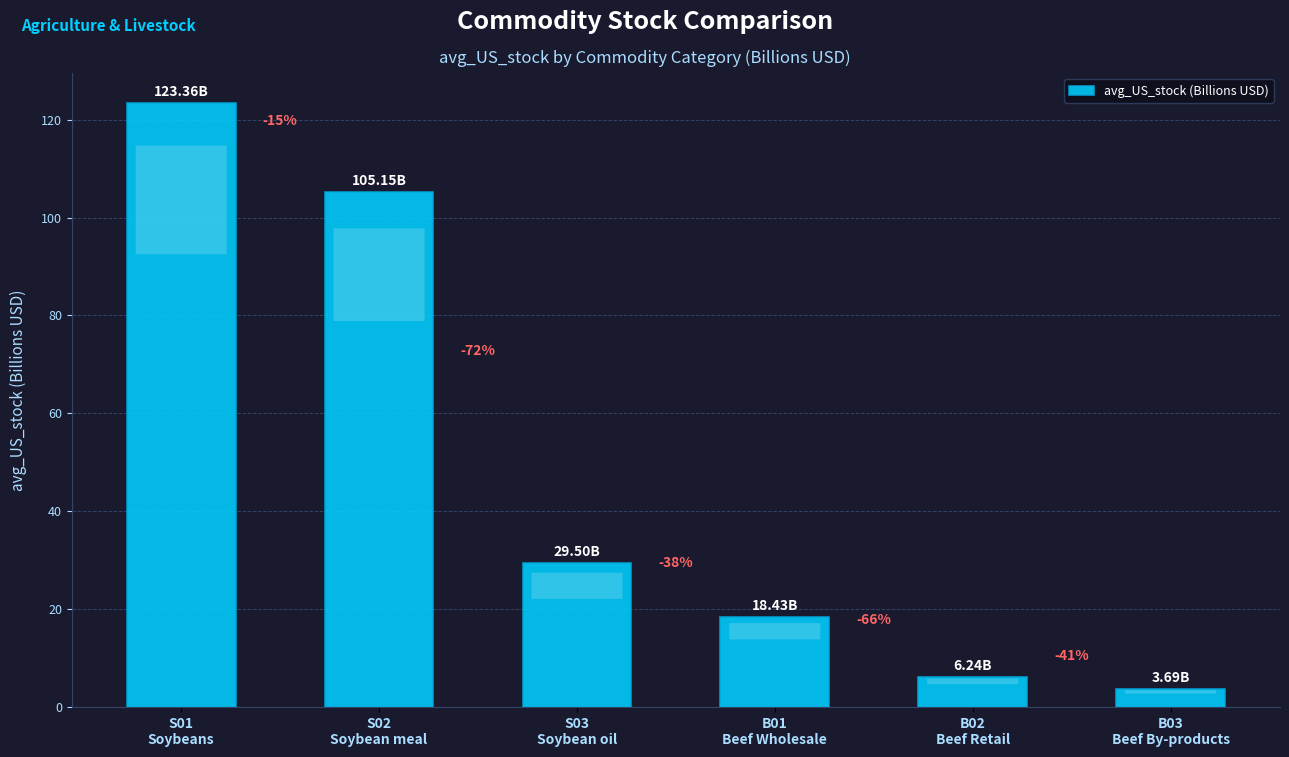

Approximately how many times larger is the value at S02
Soybean meal compared to B01
Beef Wholesale?

5.7